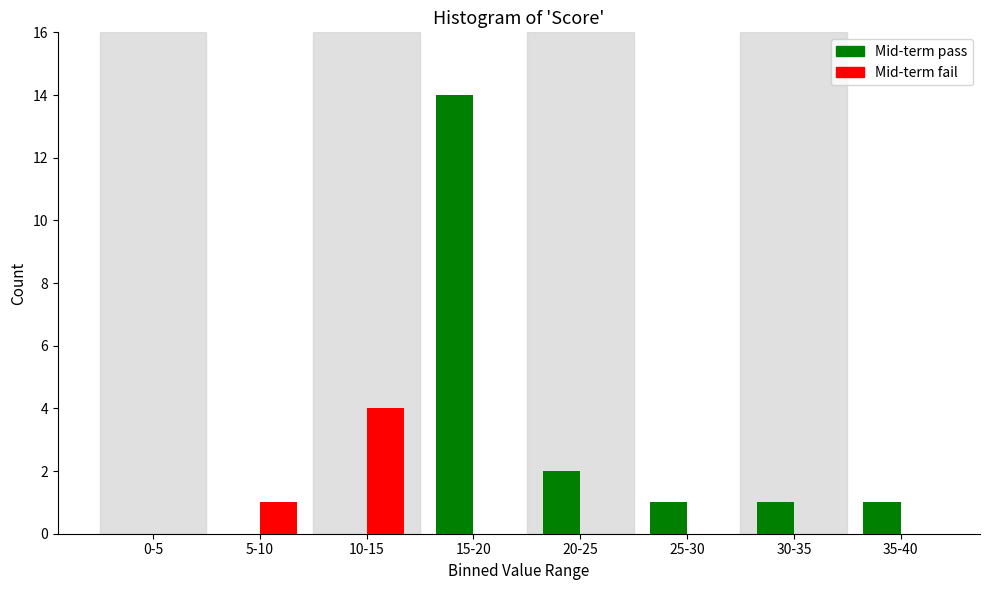

Reading left to right, extract all data points from this chart.

Mid-term pass: 0-5=0	5-10=0	10-15=0	15-20=14	20-25=2	25-30=1	30-35=1	35-40=1
Mid-term fail: 0-5=0	5-10=1	10-15=4	15-20=0	20-25=0	25-30=0	30-35=0	35-40=0